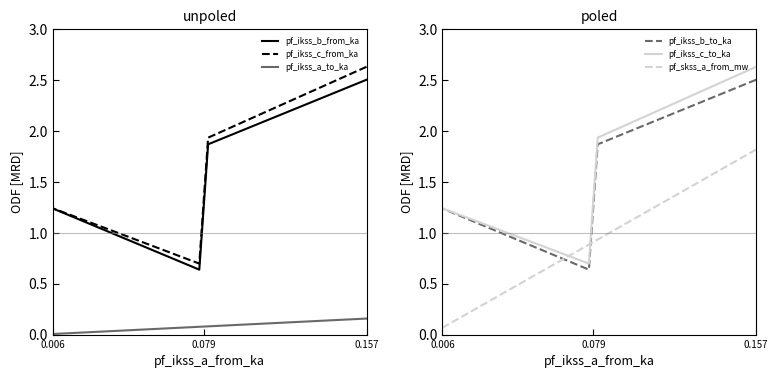

The pf_ikss_c_from_ka series shows 1.2 at 0.006. True or false?

True